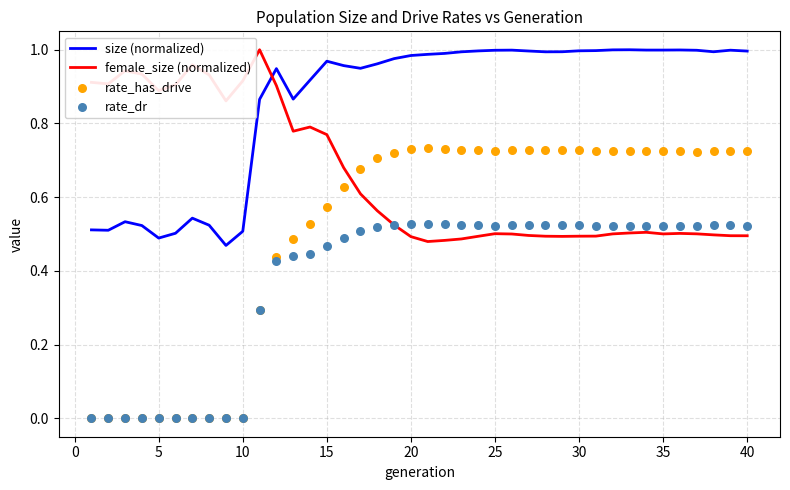

What are all the series names shown in the legend?

size (normalized), female_size (normalized), rate_has_drive, rate_dr